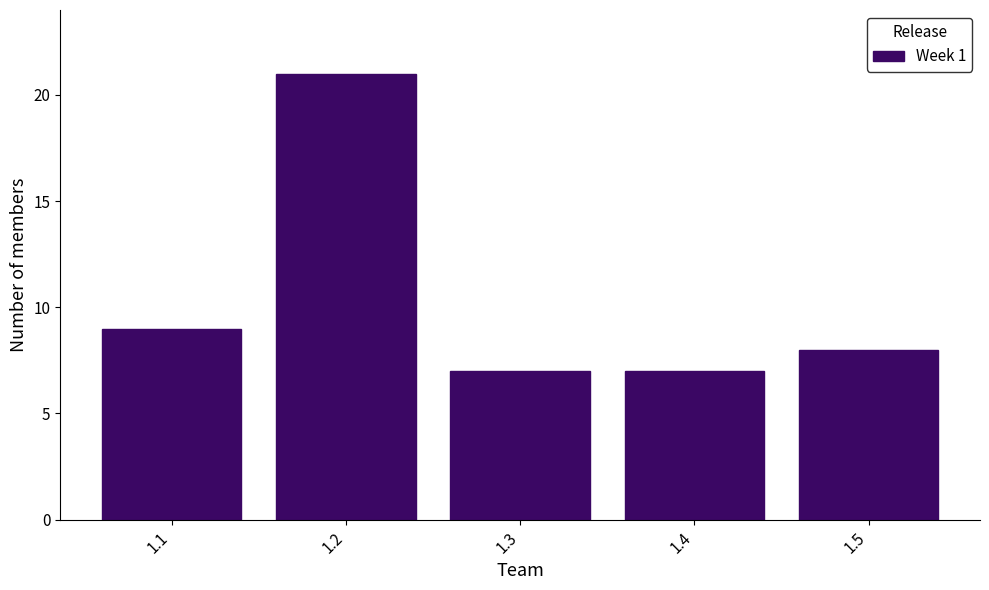

What is the height of the bar covering 1.35 to 1.45 on the x-axis? The values are not printed on the chart, so give them approximately, as read against the axis.

7